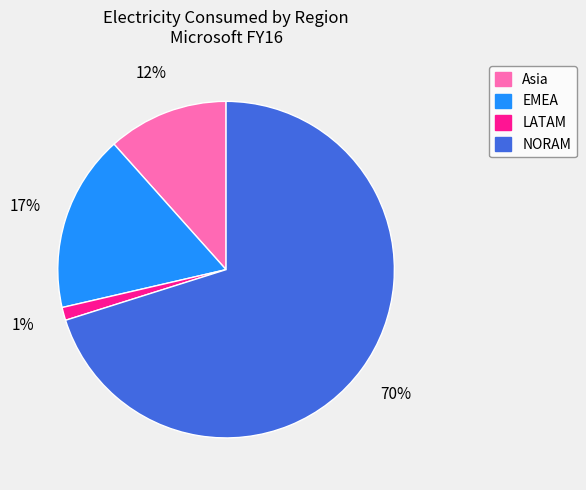

Is there any slice that represents more than half of the pie?

Yes